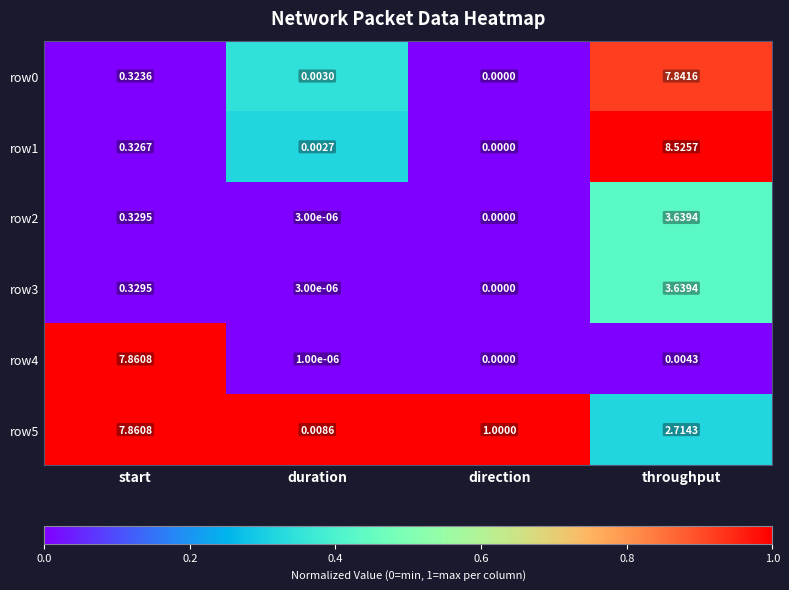

Which series has the widest spread of values?

row1